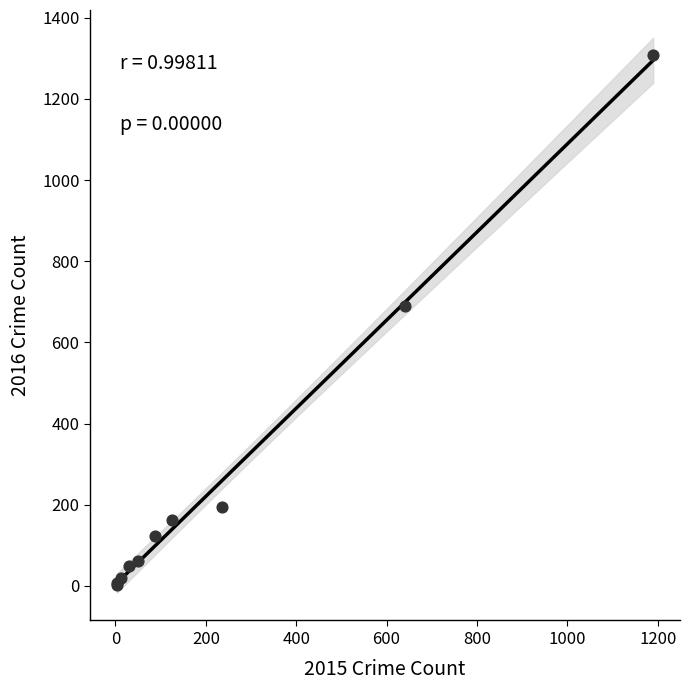

What Y value in the scatter plot is closest to 656?

689